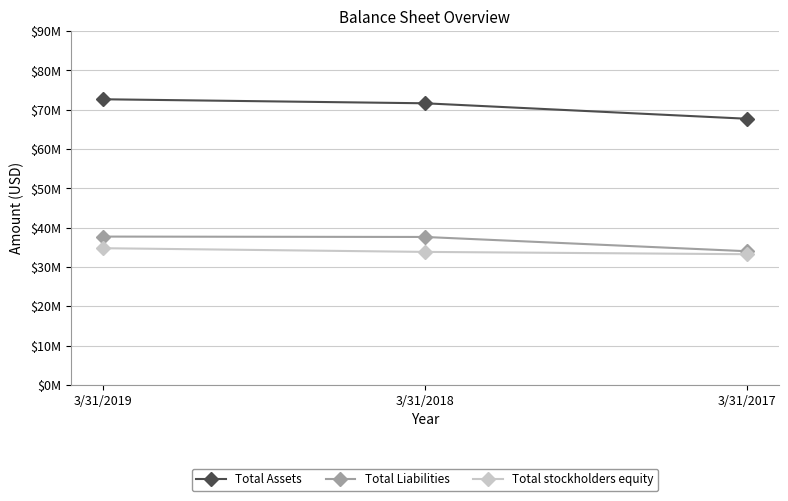

Reading left to right, extract all data points from this chart.

Total Assets: 3/31/2019=72674000	3/31/2018=71651000	3/31/2017=67719000
Total Liabilities: 3/31/2019=37729000	3/31/2018=37634000	3/31/2017=34006000
Total stockholders equity: 3/31/2019=34771000	3/31/2018=33831000	3/31/2017=33243000